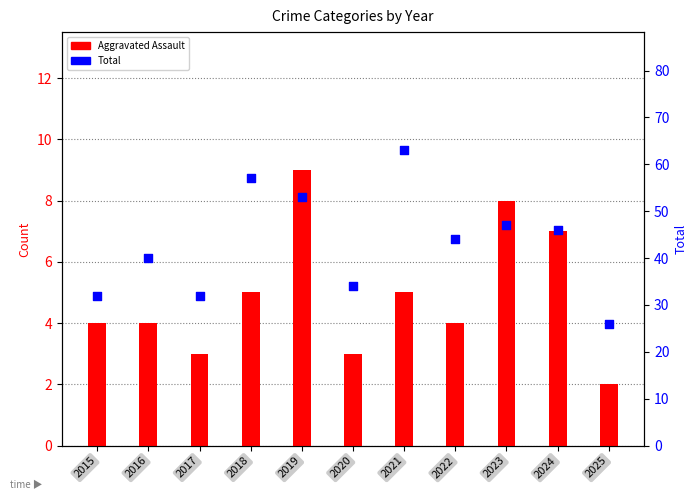

Which series contains the lowest Y value?

Aggravated Assault